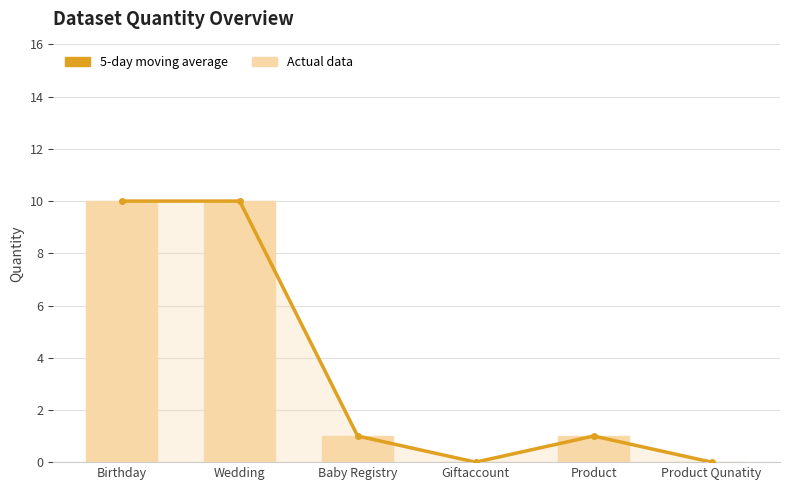

How many data points in Actual data are above 1?

2